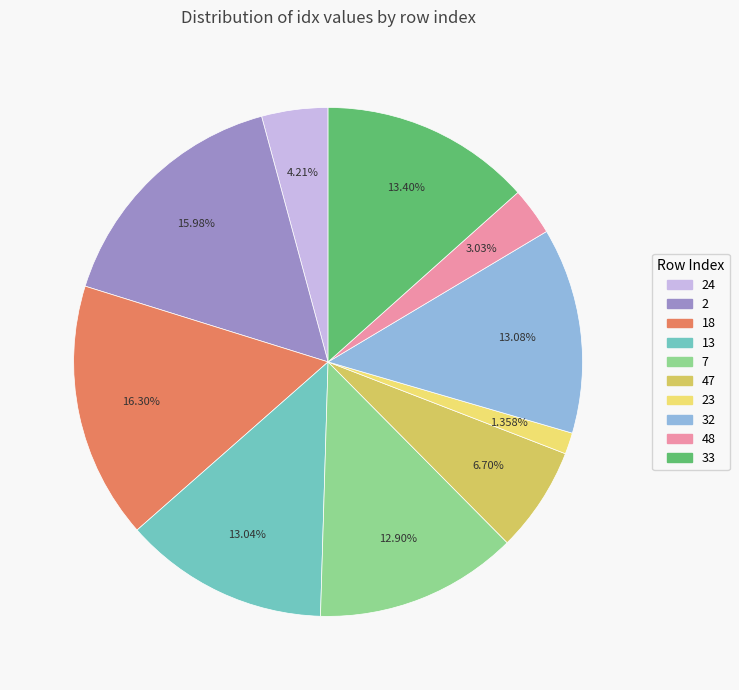

Is there any slice that represents more than half of the pie?

No